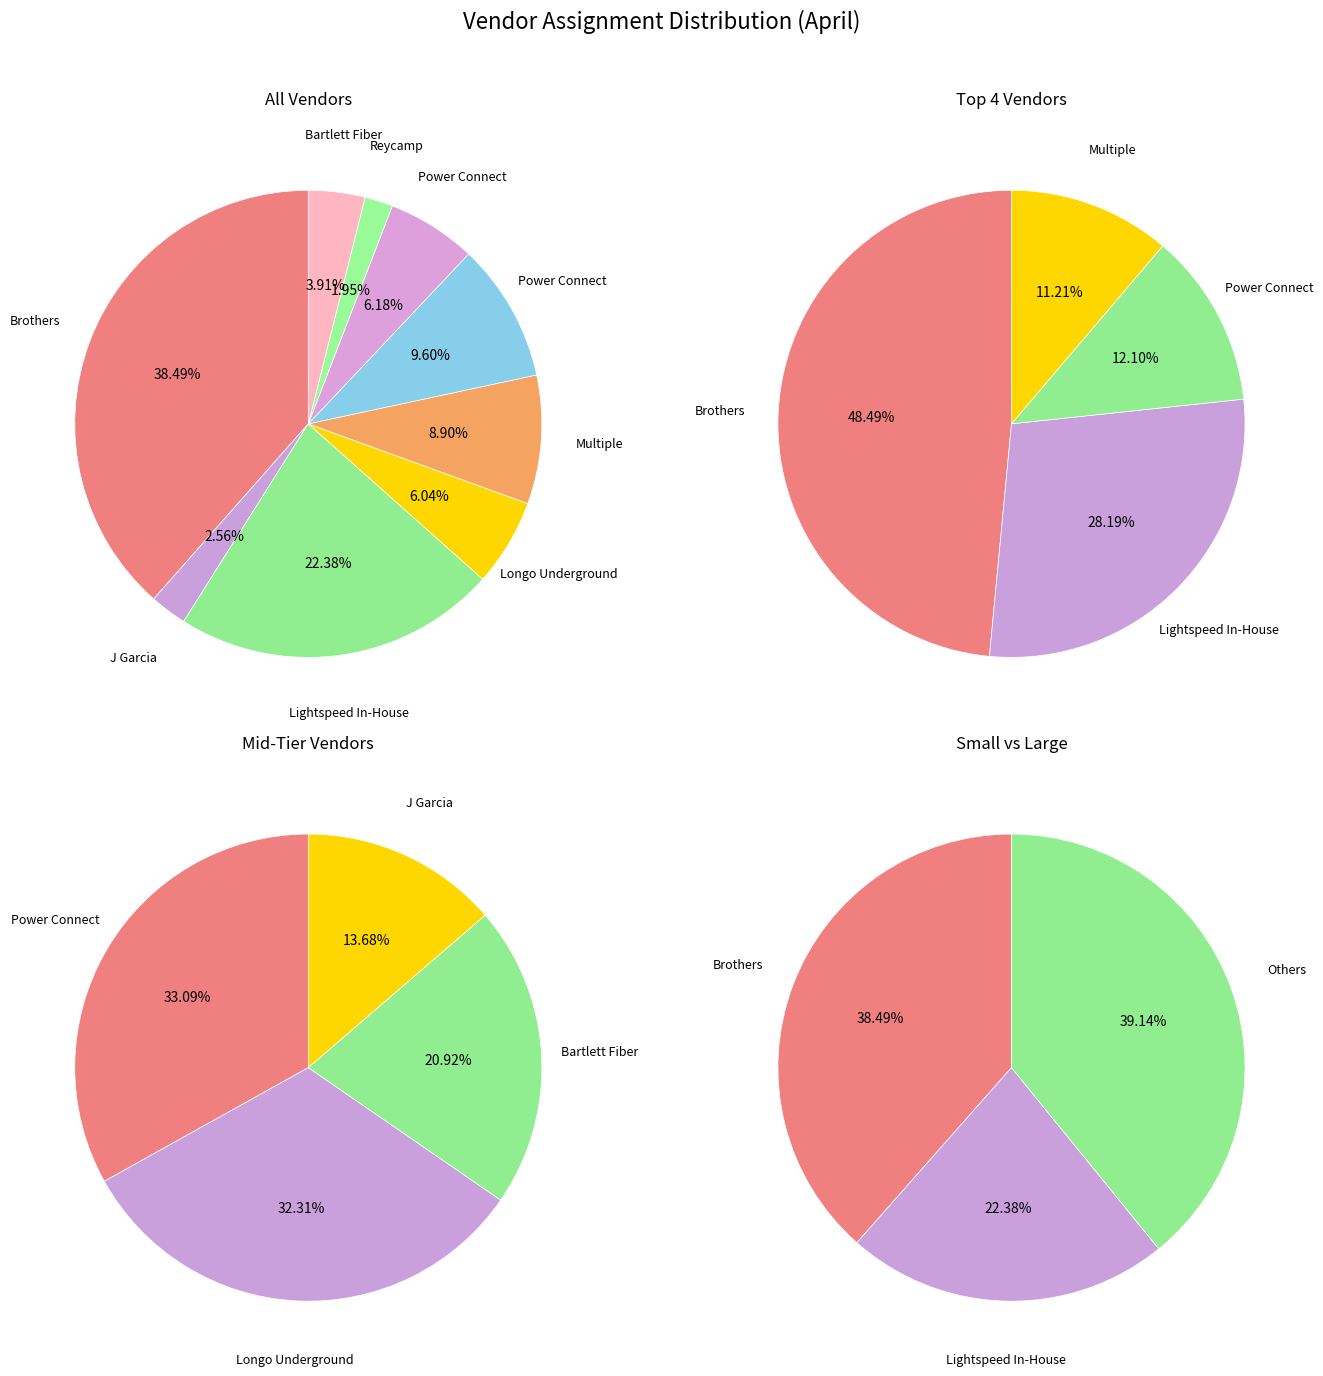

How many segments does this pie chart have?

9